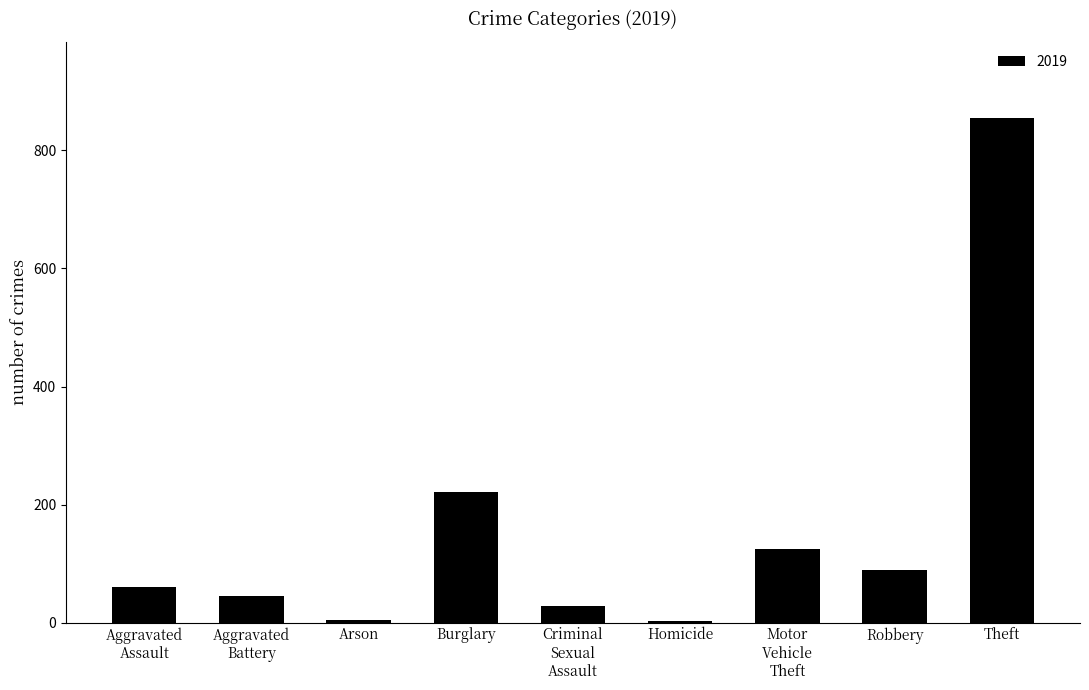

Between Homicide and Robbery, which is larger?

Robbery